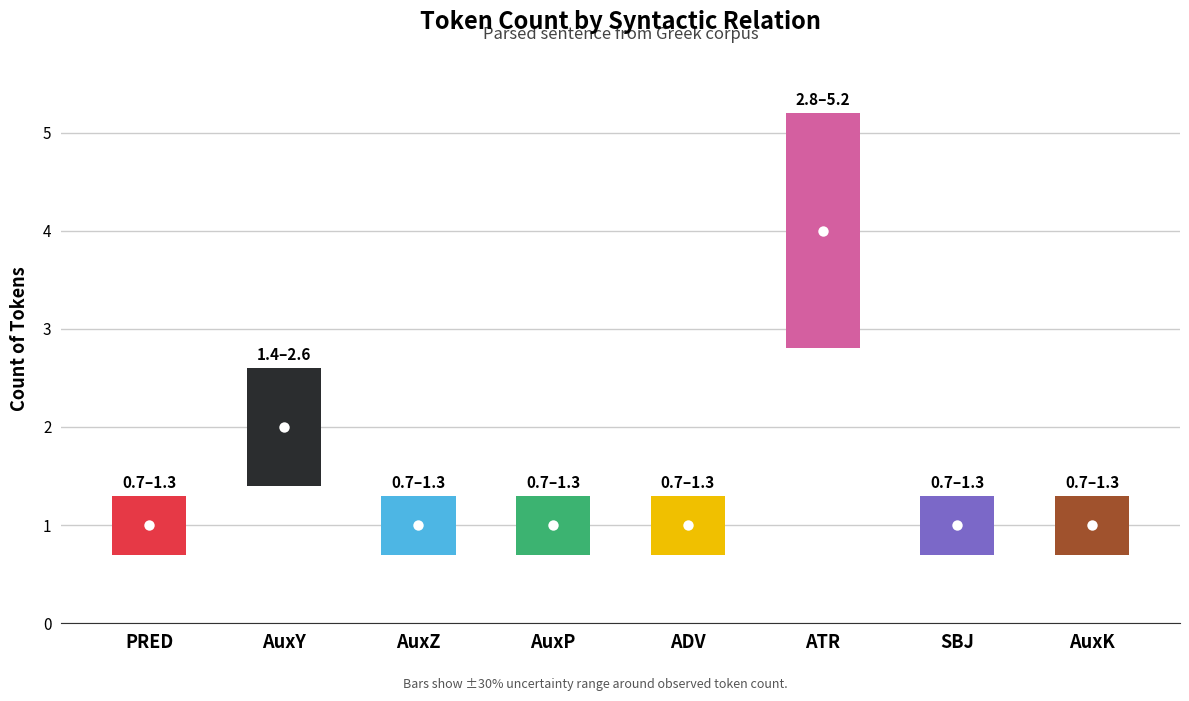

What is the label of the 2nd bar from the left?

AuxY